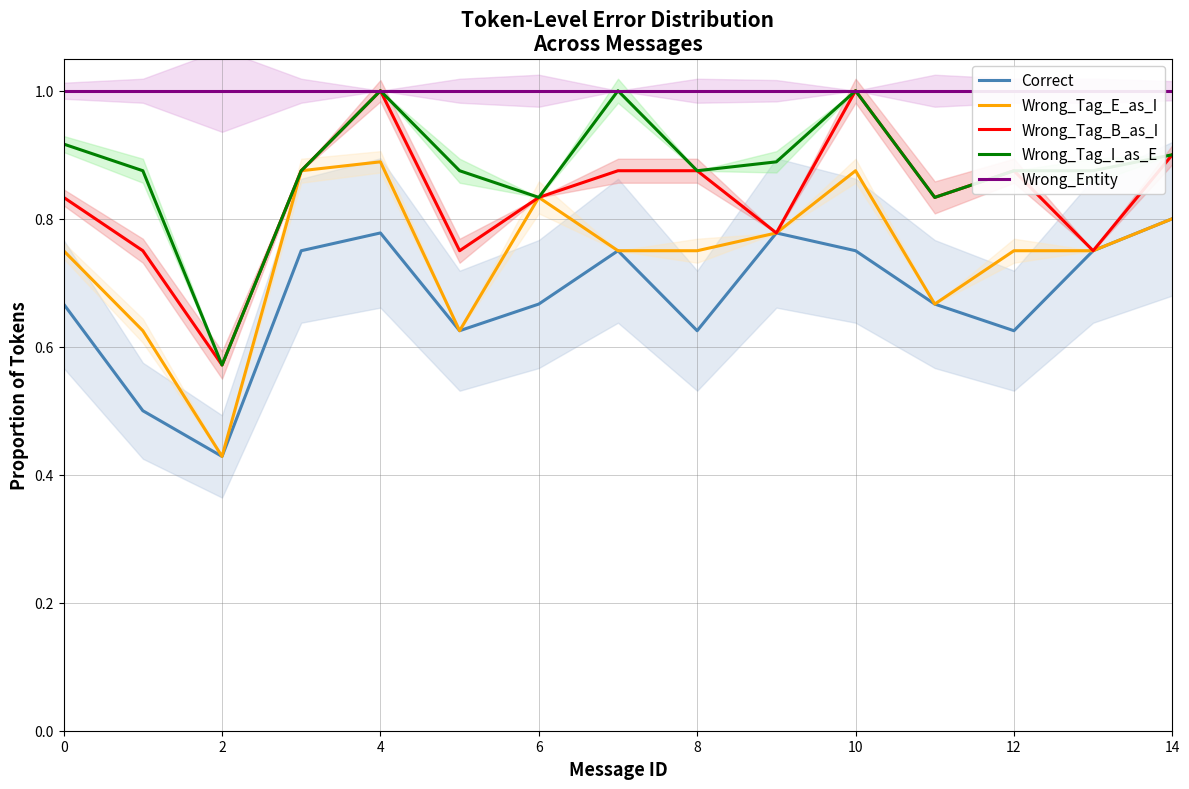

Which series has the largest total across all categories?

Wrong_Entity